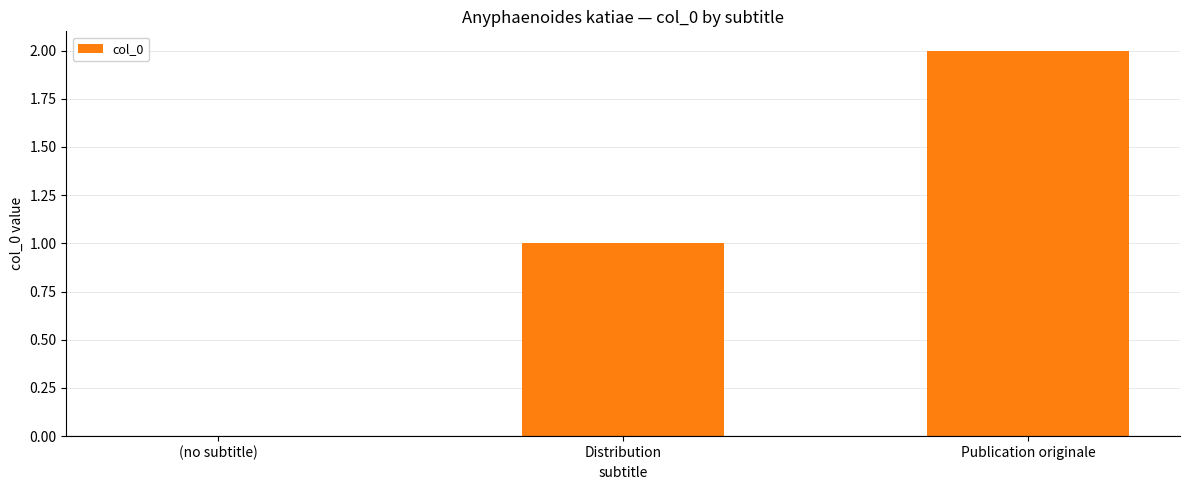

Reading left to right, what are all the values shown in this chart?

(no subtitle)=0	Distribution=1	Publication originale=2